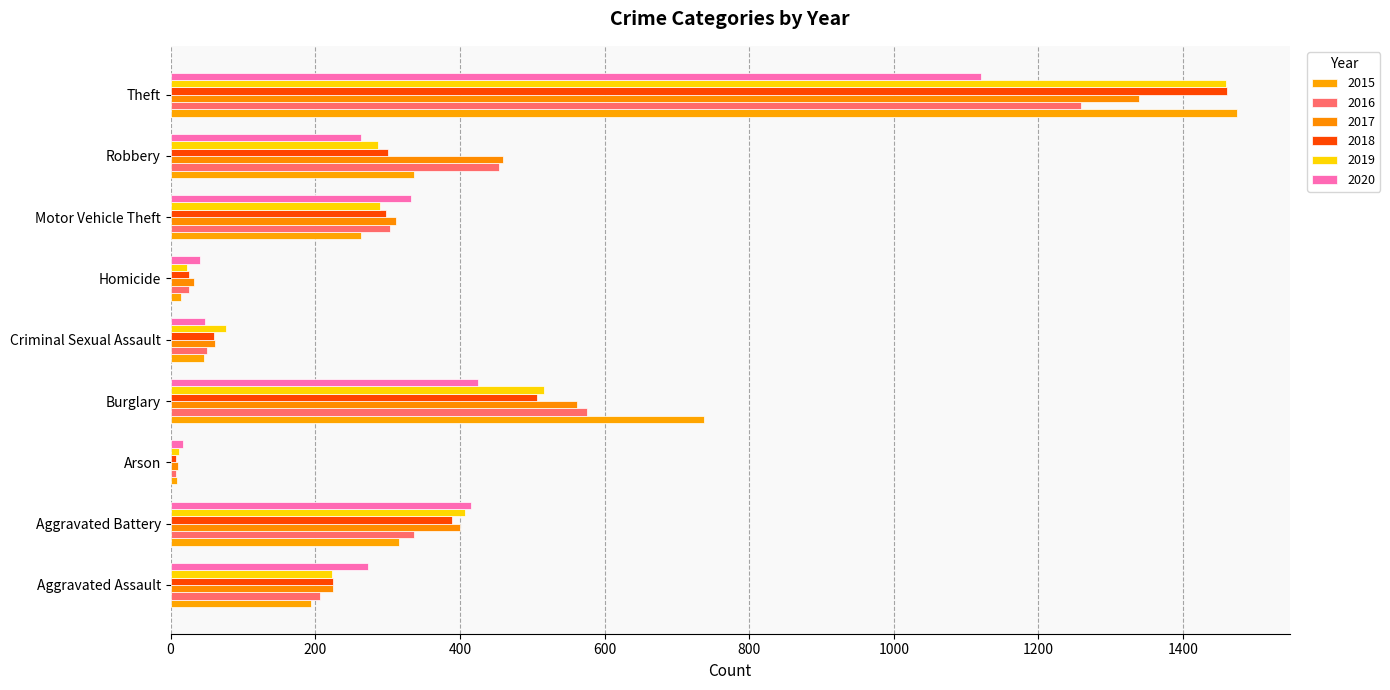

What value does the 2019 series have at Criminal Sexual Assault, to the nearest 50?

100